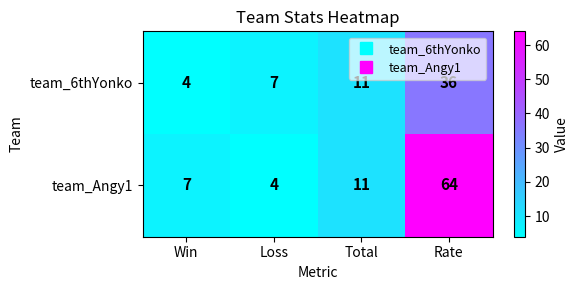

Is it true that team_Angy1 equals 3 at Loss?

False